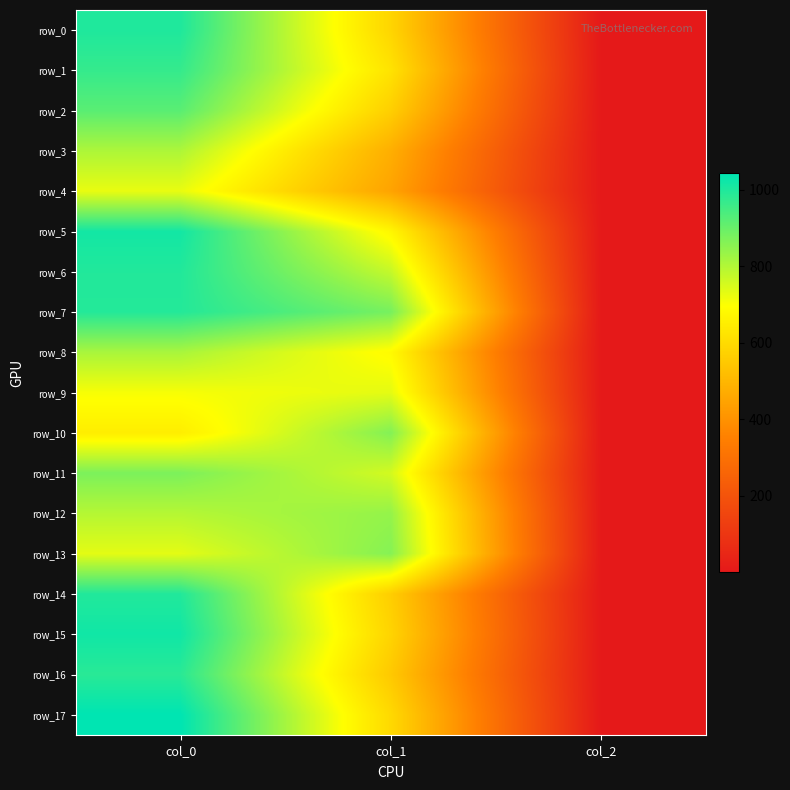

Rank the series at col_0 from highest to lowest value.

row_17, row_15, row_5, row_0, row_6, row_14, row_7, row_16, row_1, row_2, row_11, row_8, row_3, row_12, row_13, row_4, row_9, row_10